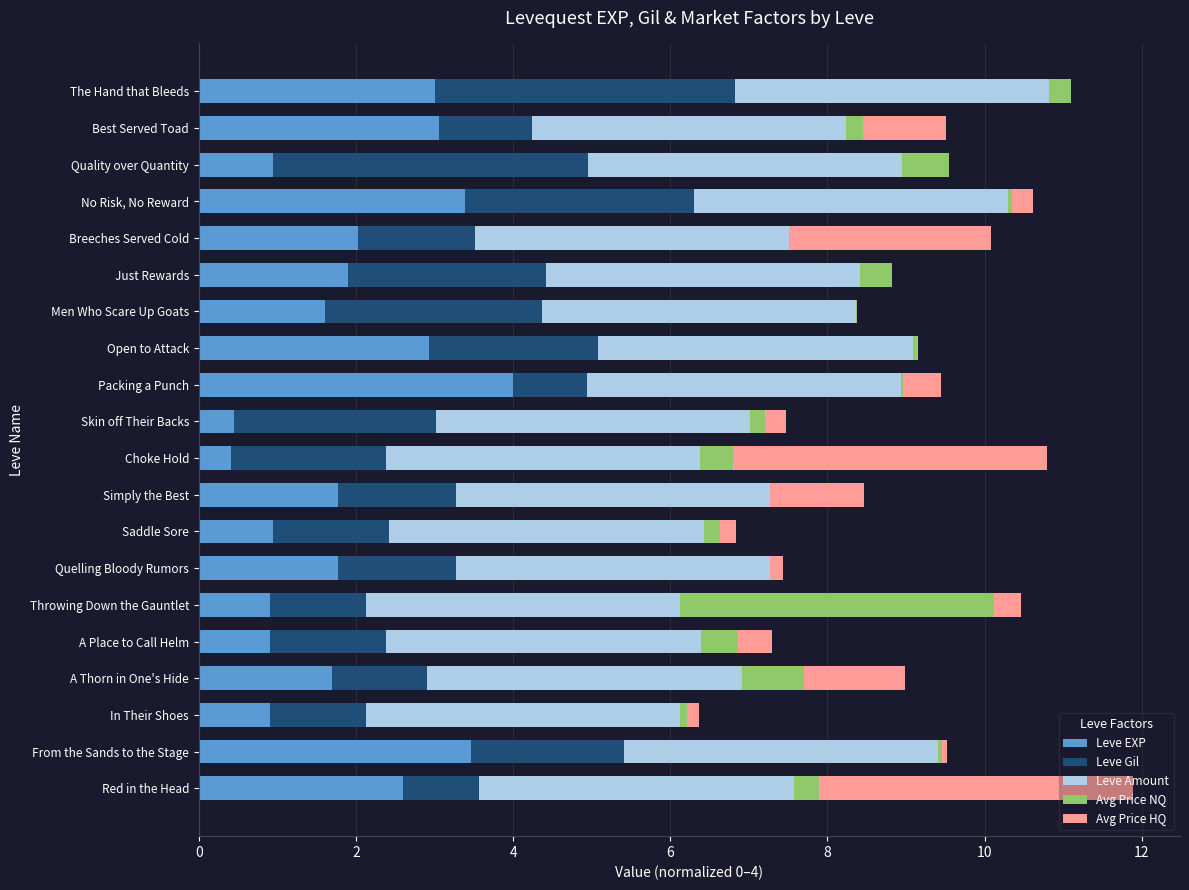

At which label does Leve EXP reach its peak?

Packing a Punch